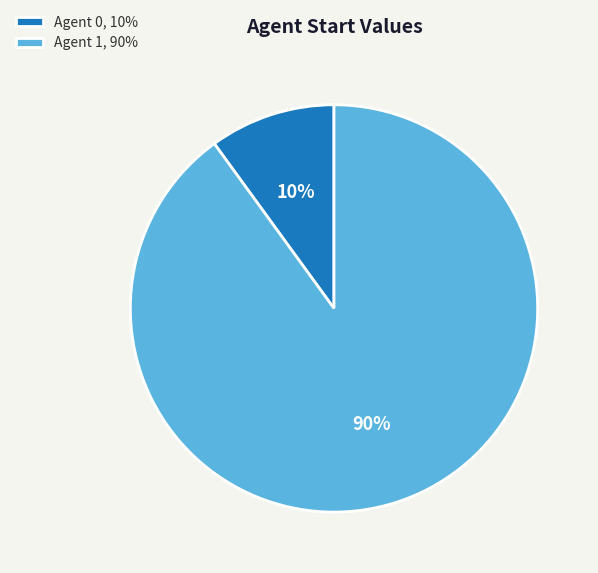

To the nearest percent, what is the difference between the Agent 0, 10% and Agent 1, 90% slice percentages?

80%